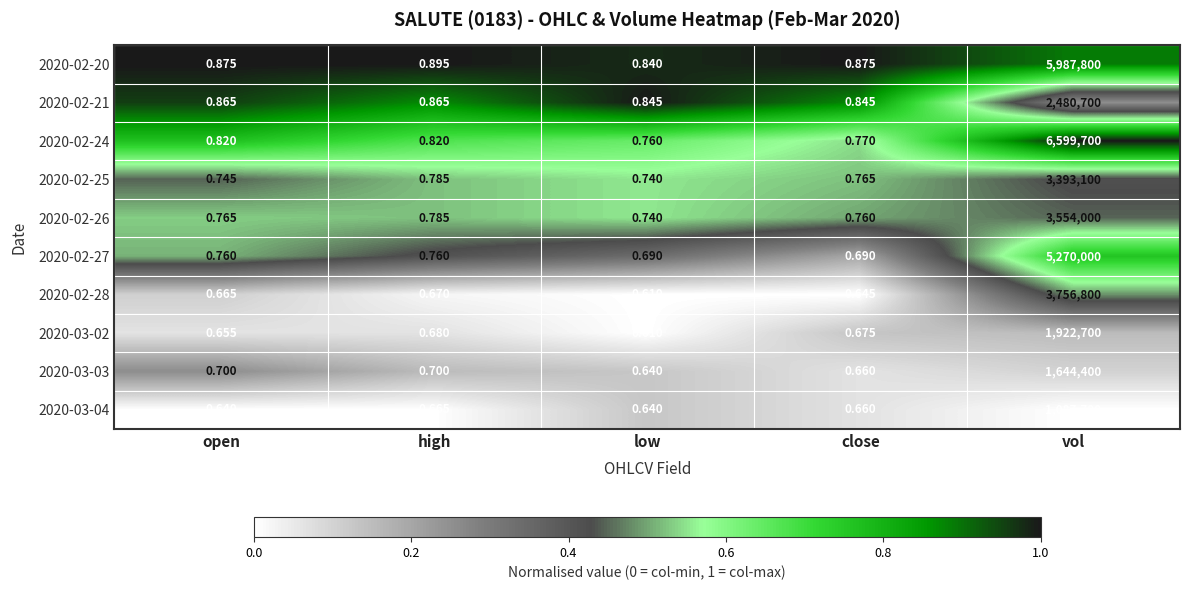

Rank the categories by 2020-03-02 value from highest to lowest.

vol, high, close, open, low